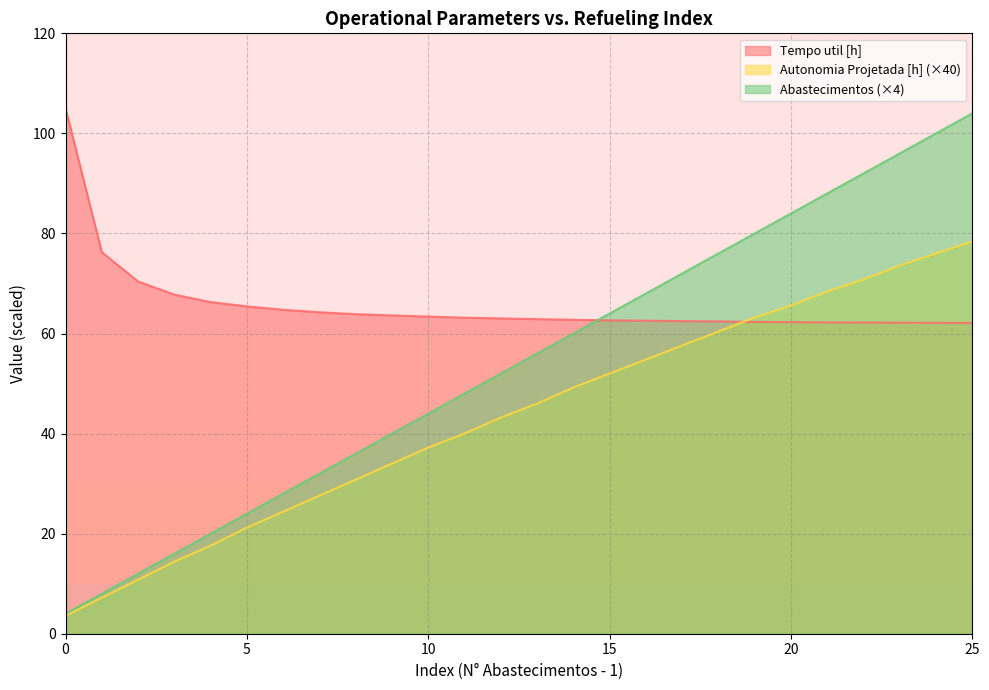

What is the minimum value shown in the chart?

3.6